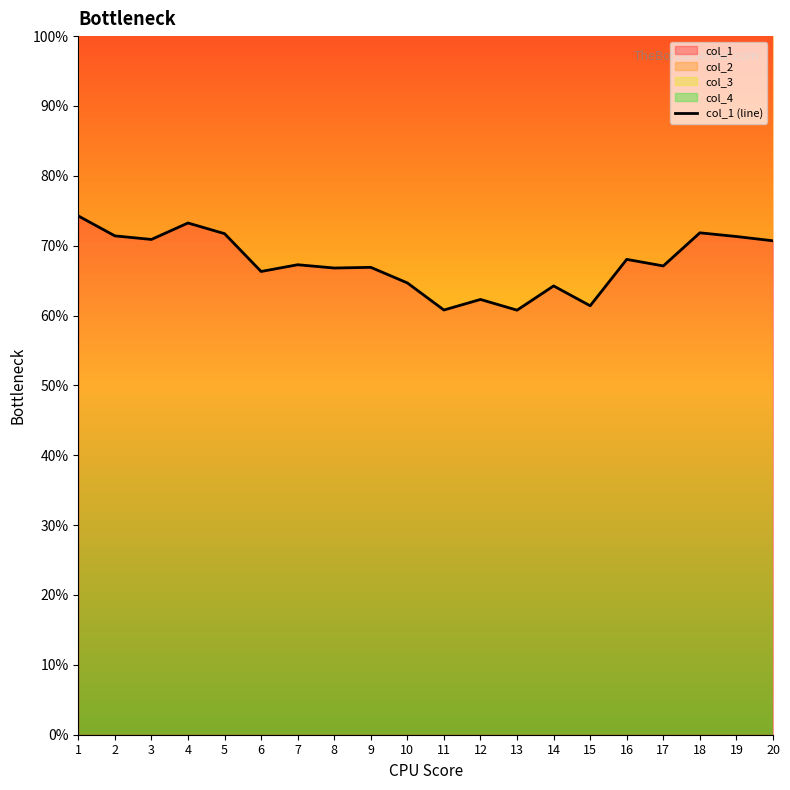

What is the sum of all values?

13.5